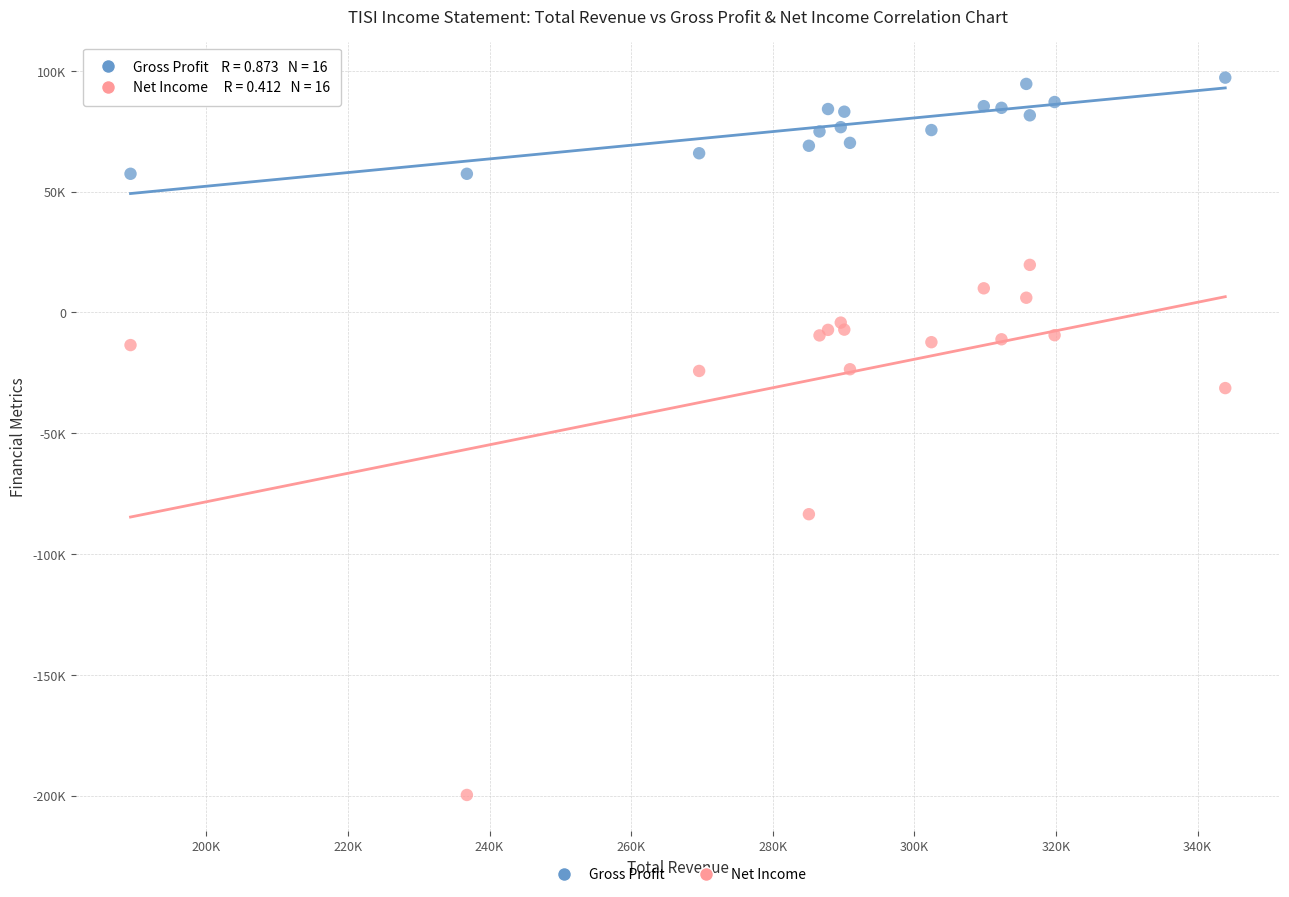

Which series reaches the minimum Y coordinate?

Net Income